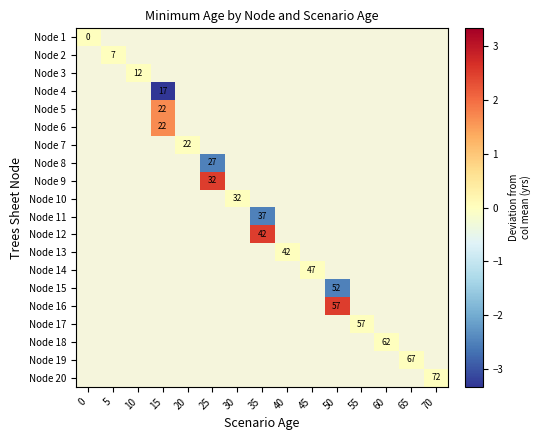

Rank the series at 70 from lowest to highest value.

Node 1, Node 2, Node 3, Node 4, Node 5, Node 6, Node 7, Node 8, Node 9, Node 10, Node 11, Node 12, Node 13, Node 14, Node 15, Node 16, Node 17, Node 18, Node 19, Node 20